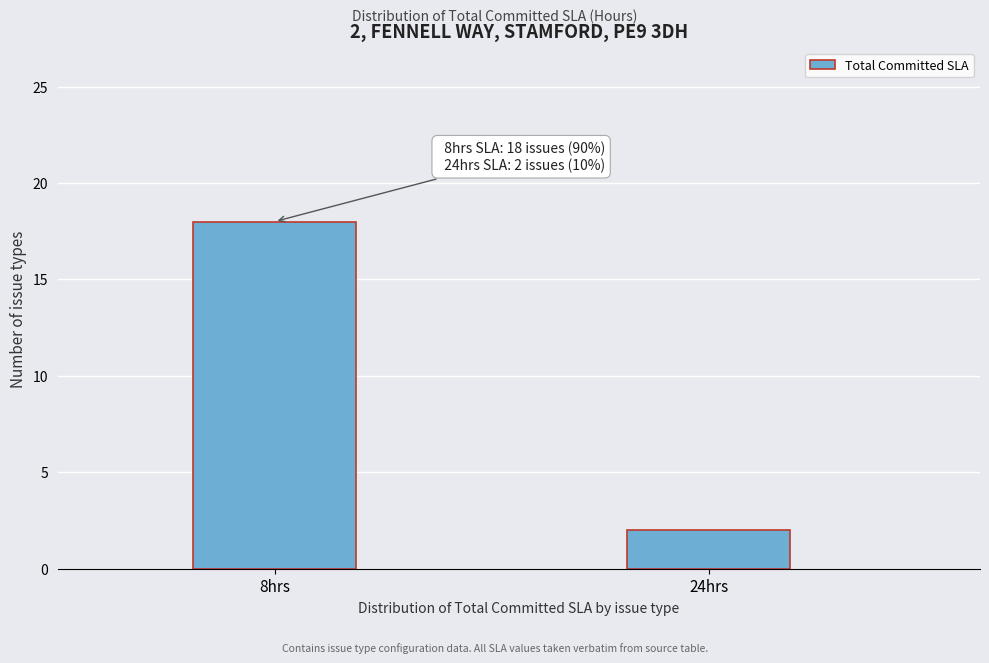

Reading left to right, what are all the values shown in this chart?

18	2